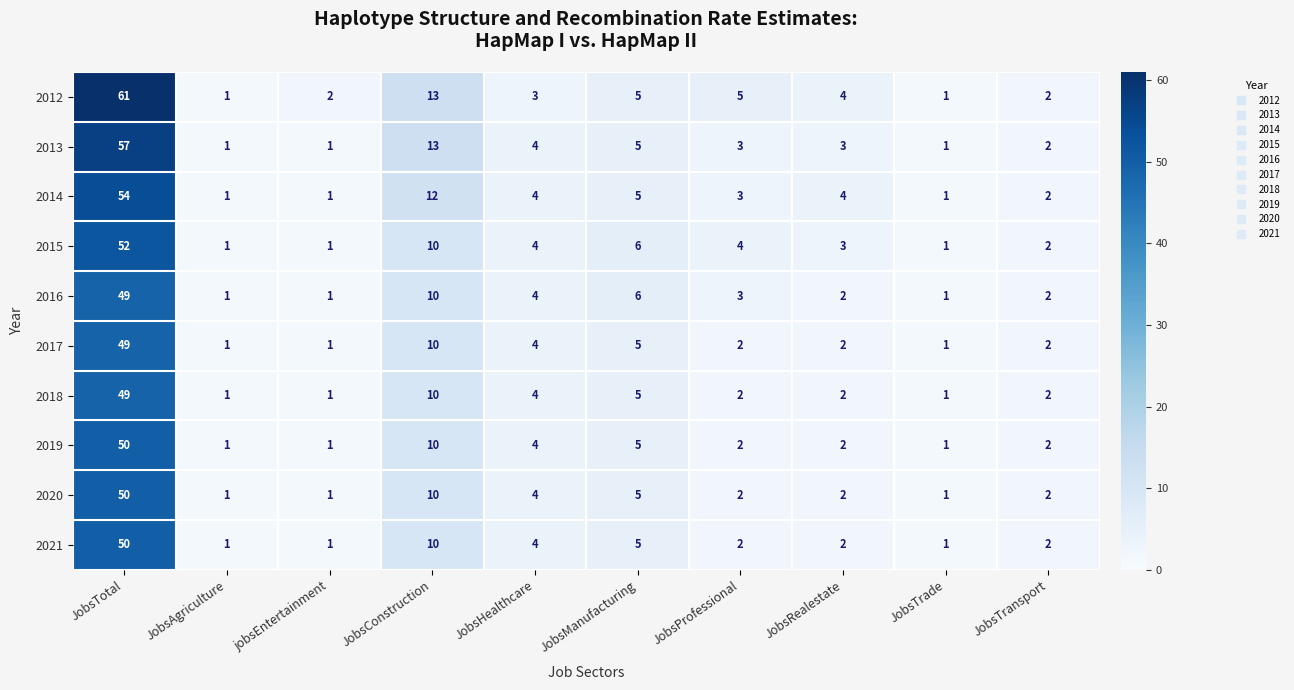

Which series has the largest total across all categories?

2012